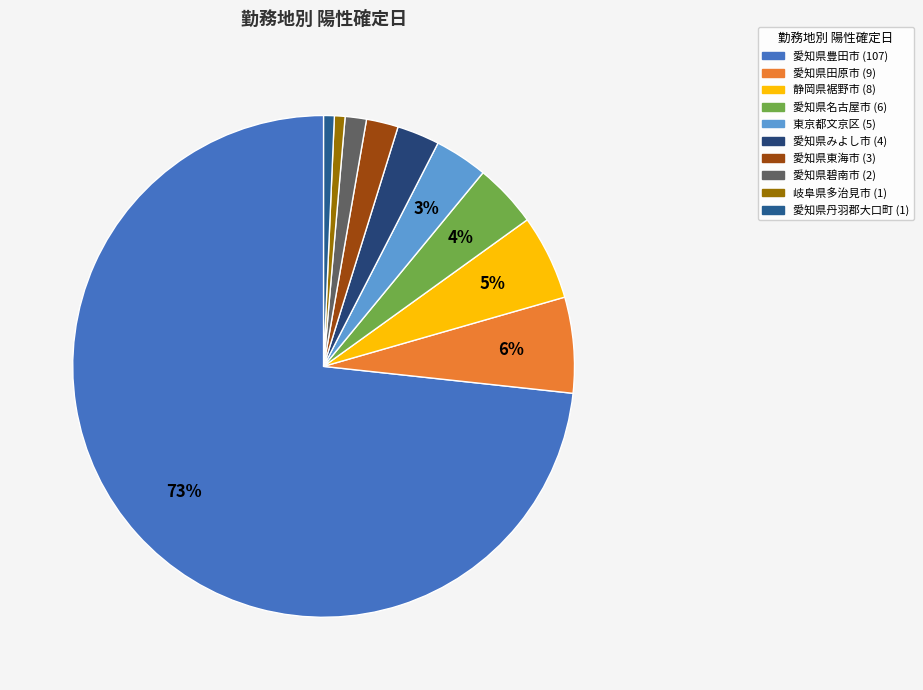

What is the largest slice in the pie chart?

愛知県豊田市